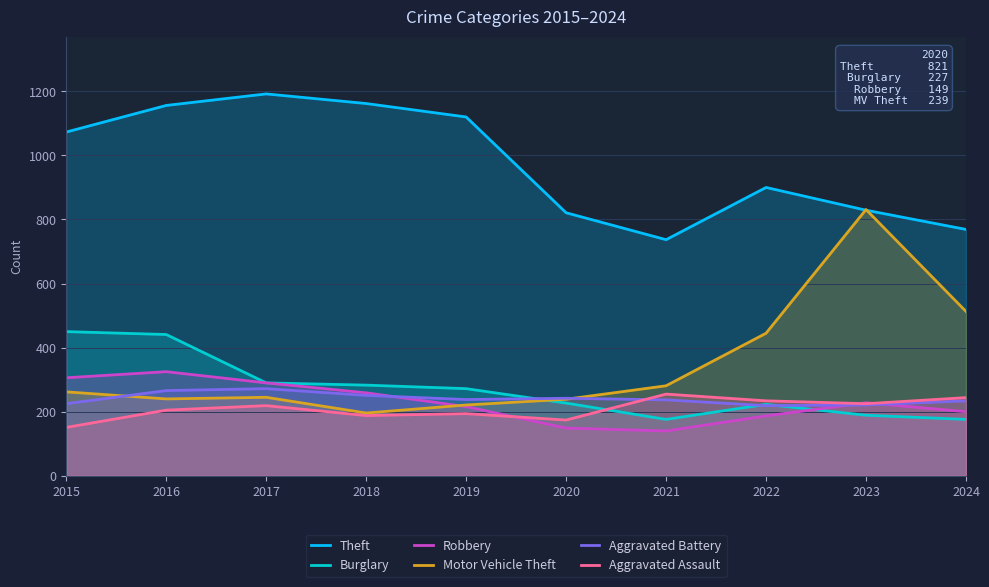

Which has a higher value, 2022 or 2015?

2015